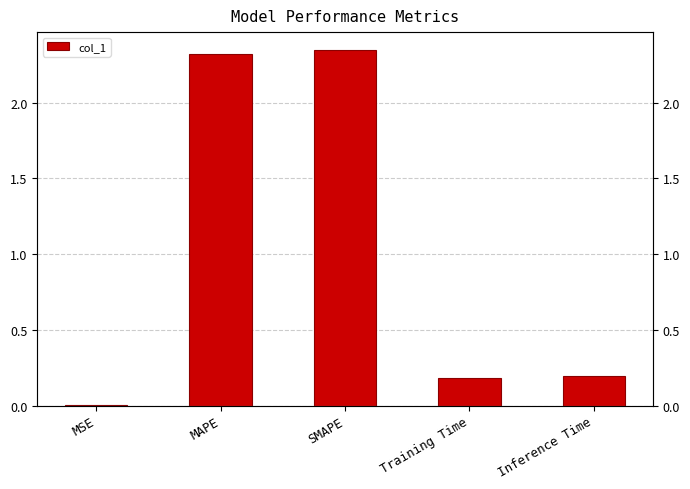

The value at MSE is 0.0. True or false?

True